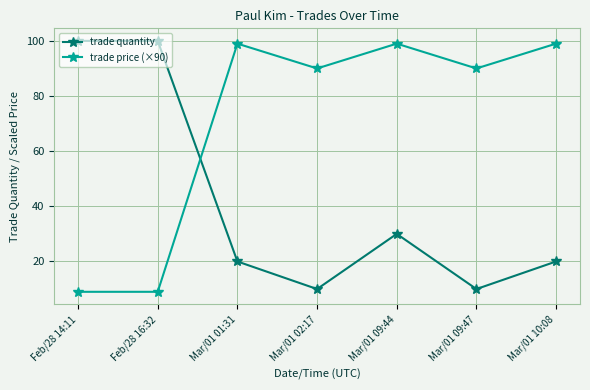

What is the difference between the highest and lowest values at Feb/28 16:32?

91.0